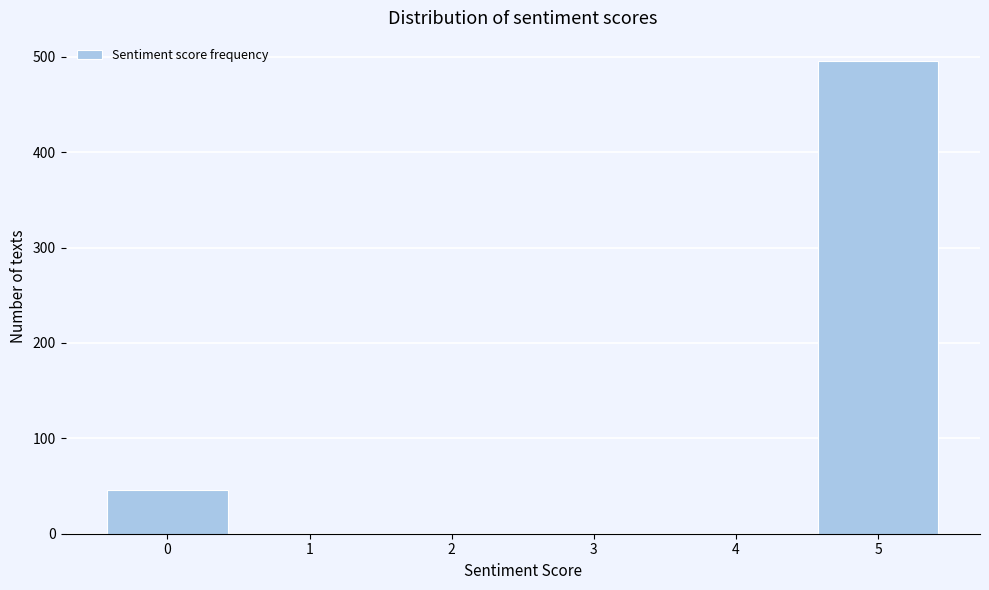

Reading left to right, transcribe this chart: for each bar, give the range it covers on the x-axis and its height. The values are not printed on the chart, so give them approximately, as read against the axis.

-0.5 to 0.5: 50
0.5 to 1.5: 0
1.5 to 2.5: 0
2.5 to 3.5: 0
3.5 to 4.5: 0
4.5 to 5.5: 500